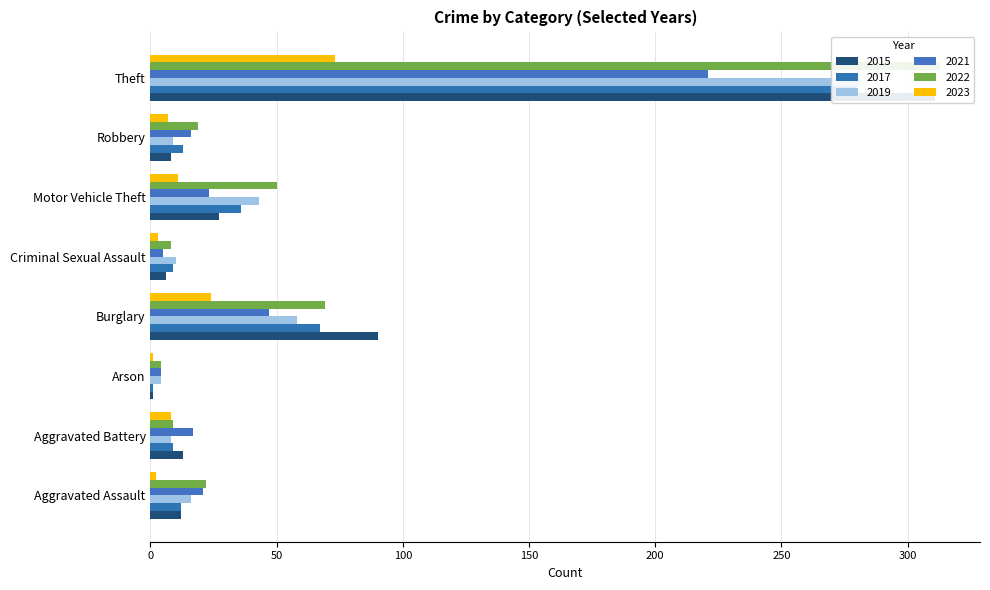

What is the sum of the 2023 values at Burglary and Robbery?

31